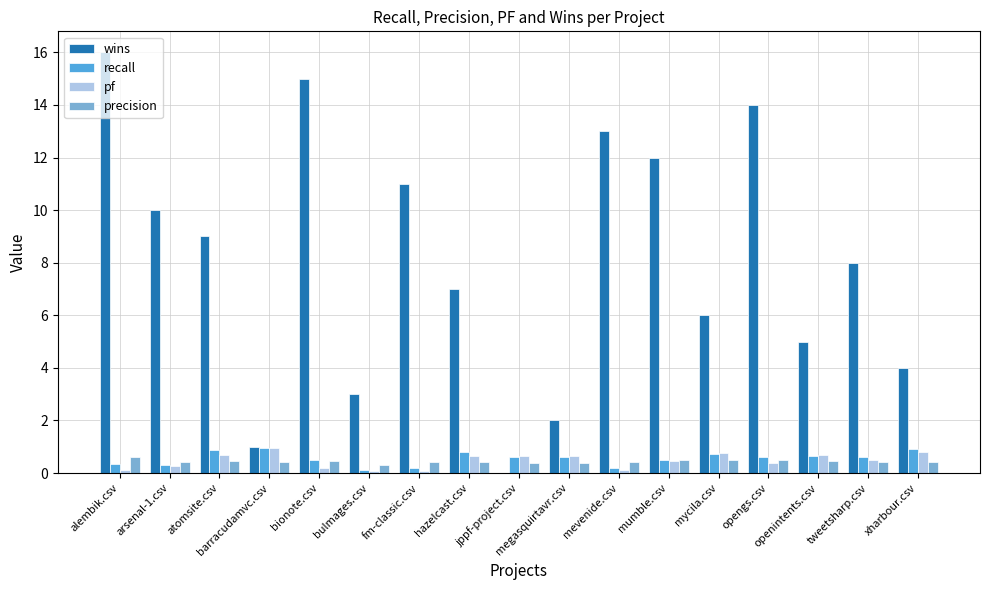

Is it true that recall equals 0.7 at openintents.csv?

True